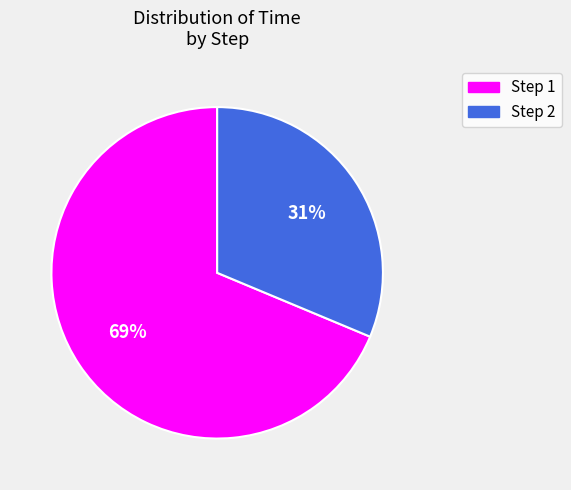

To the nearest percent, what is the average slice percentage?

50%